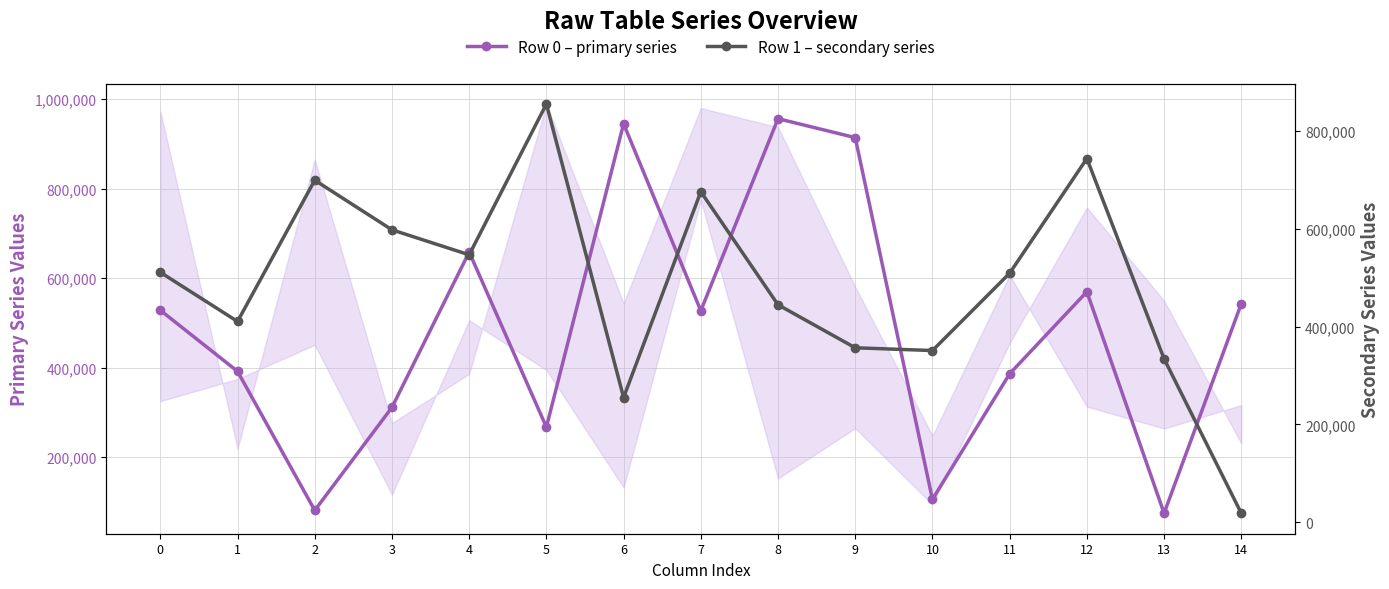

The Row 0 – primary series series shows 569460 at 12. True or false?

True